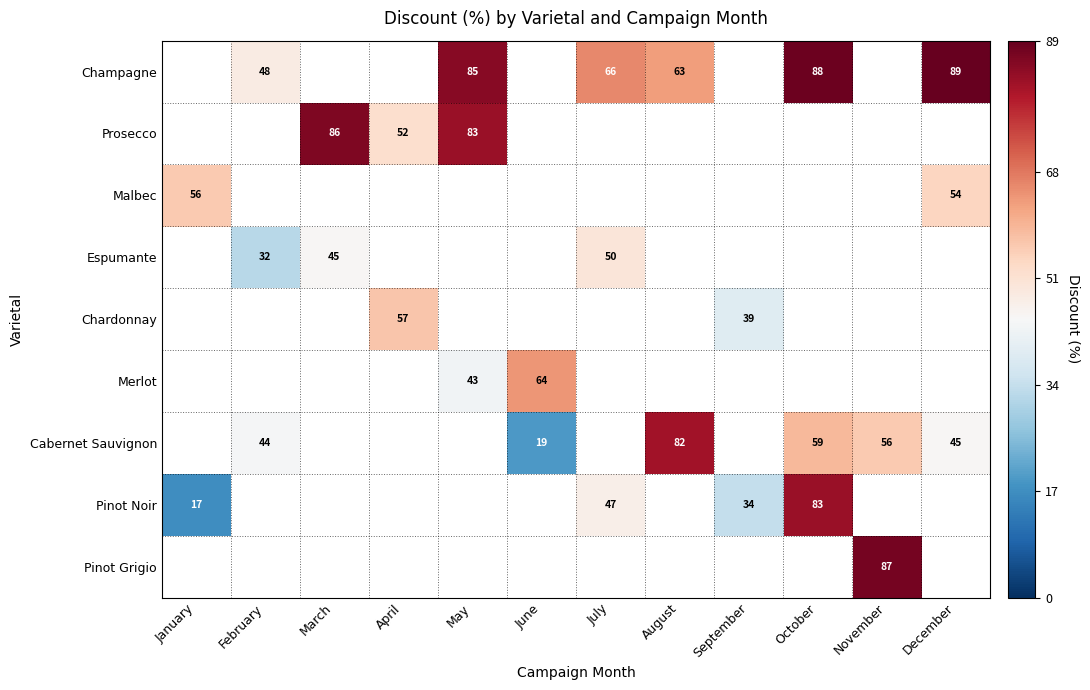

The value of Cabernet Sauvignon at June is 8. True or false?

False